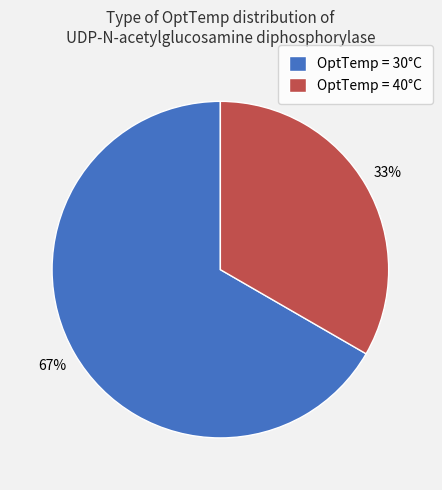

To the nearest percent, what percentage of the pie is OptTemp = 30°C?

67%